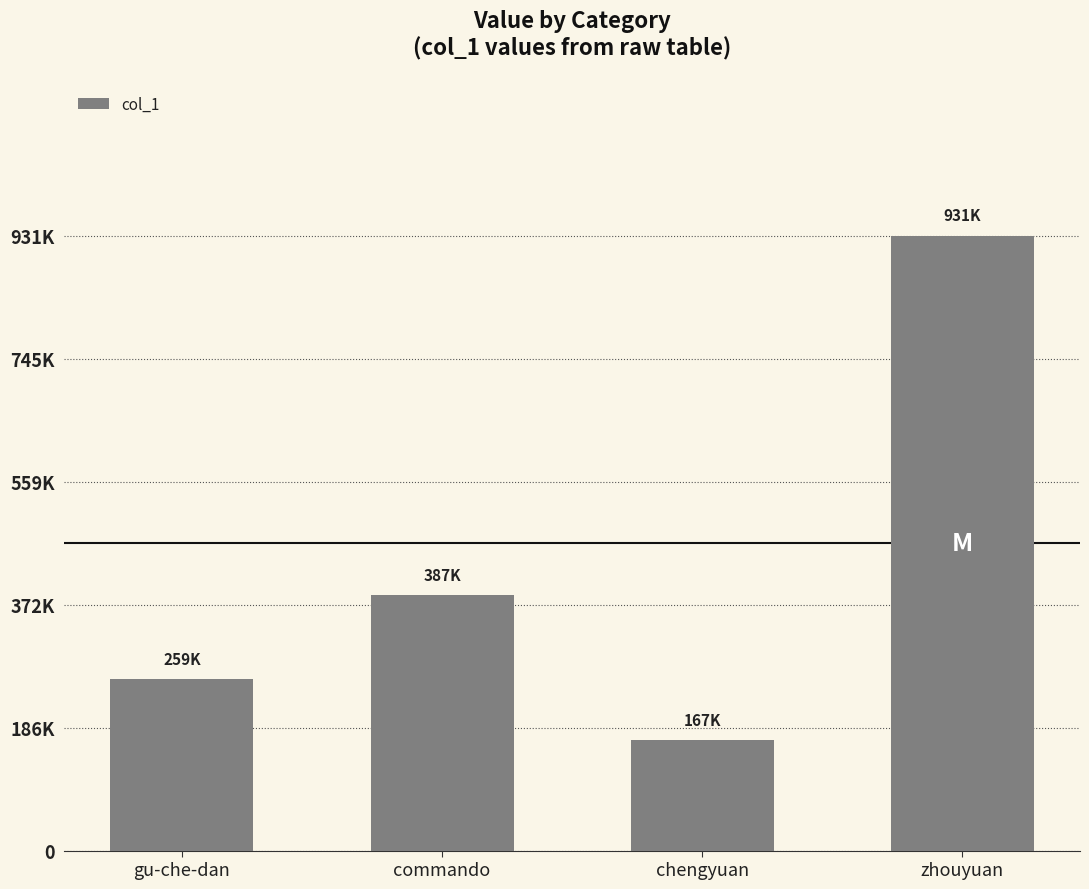

Read the value at commando, to the nearest 100.

387100